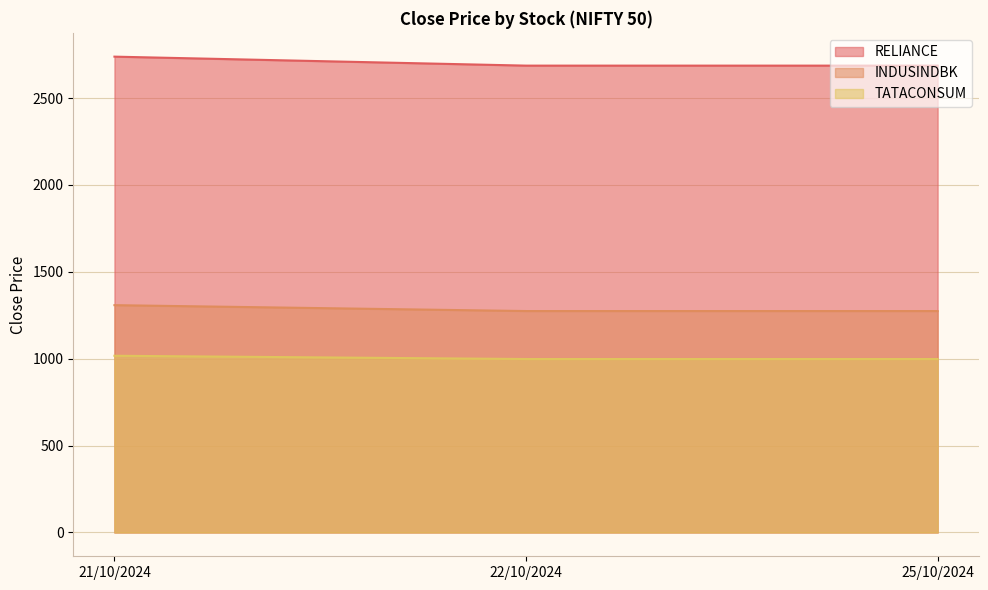

Which category has the highest value in the TATACONSUM series?

21/10/2024